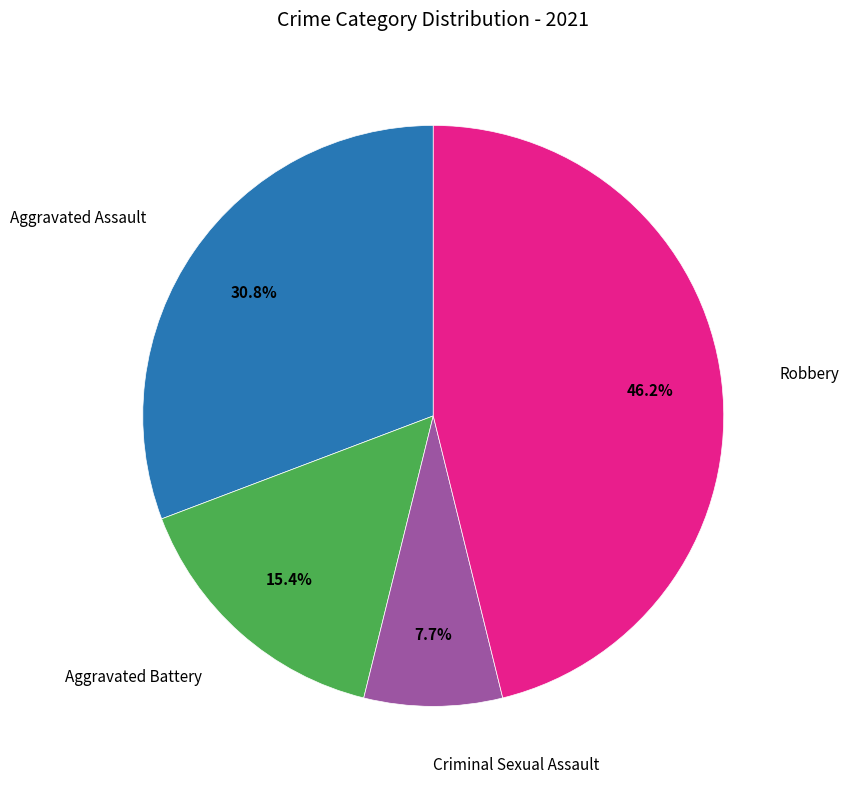

Is there any slice that represents more than half of the pie?

No